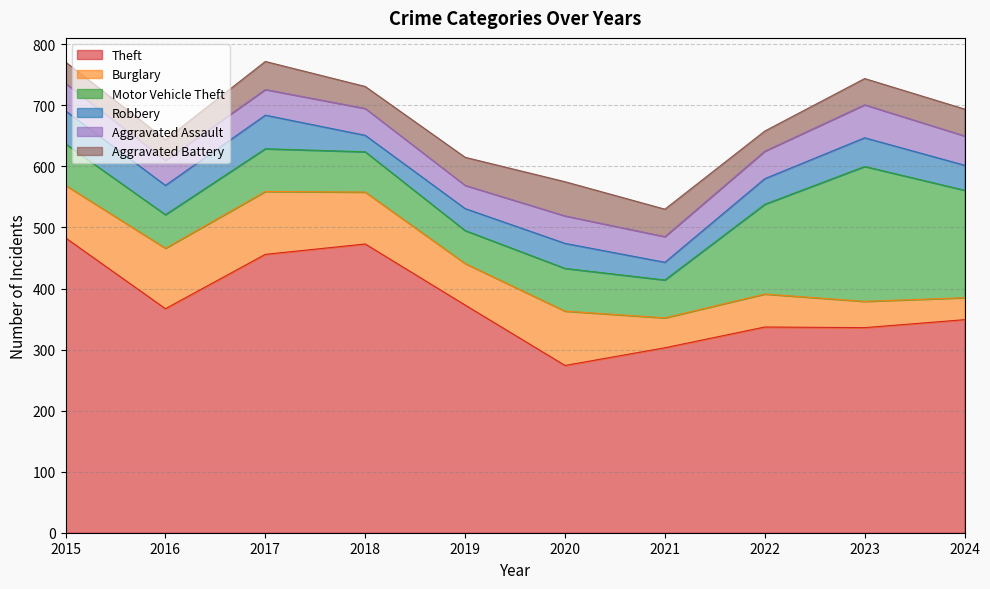

Is it true that Burglary equals 16 at 2021?

False